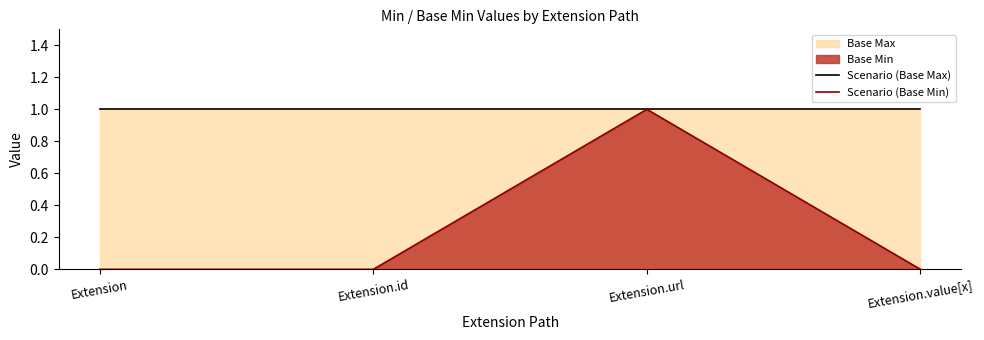

True or false: Scenario (Base Max) and Scenario (Base Min) intersect in this chart.

False